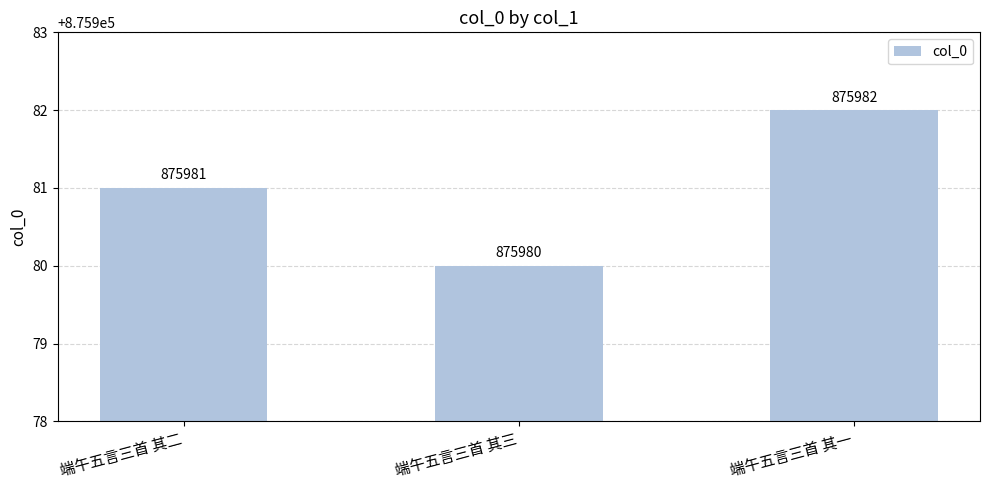

What is the difference between the maximum and second lowest values?

1